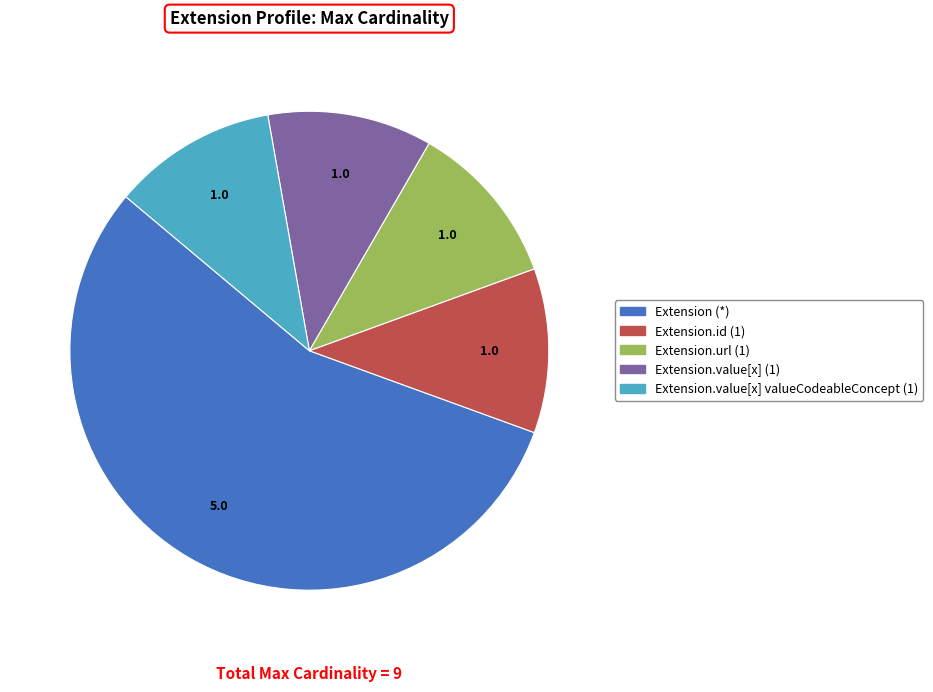

What is the majority slice?

Extension (*)